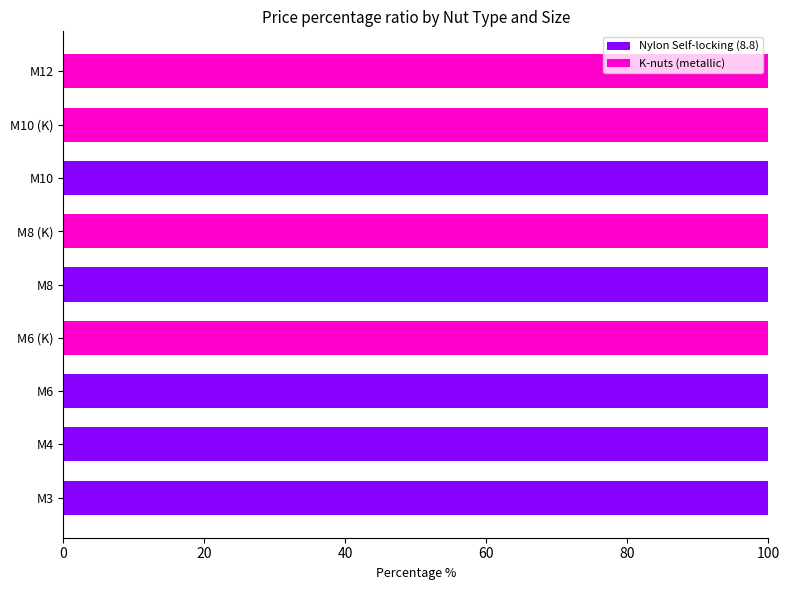

The value of Nylon Self-locking (8.8) at M6 is 44. True or false?

False